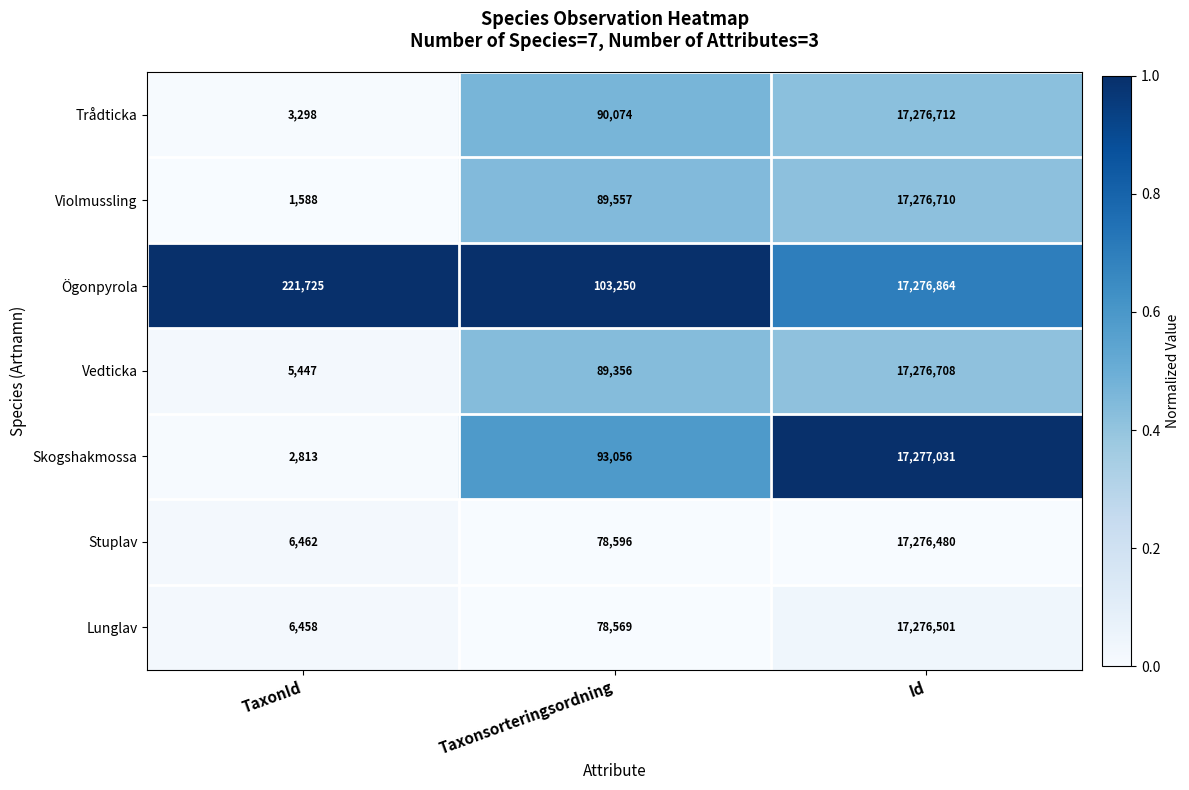

Rank the series at Id from highest to lowest value.

Skogshakmossa, Ögonpyrola, Trådticka, Violmussling, Vedticka, Lunglav, Stuplav